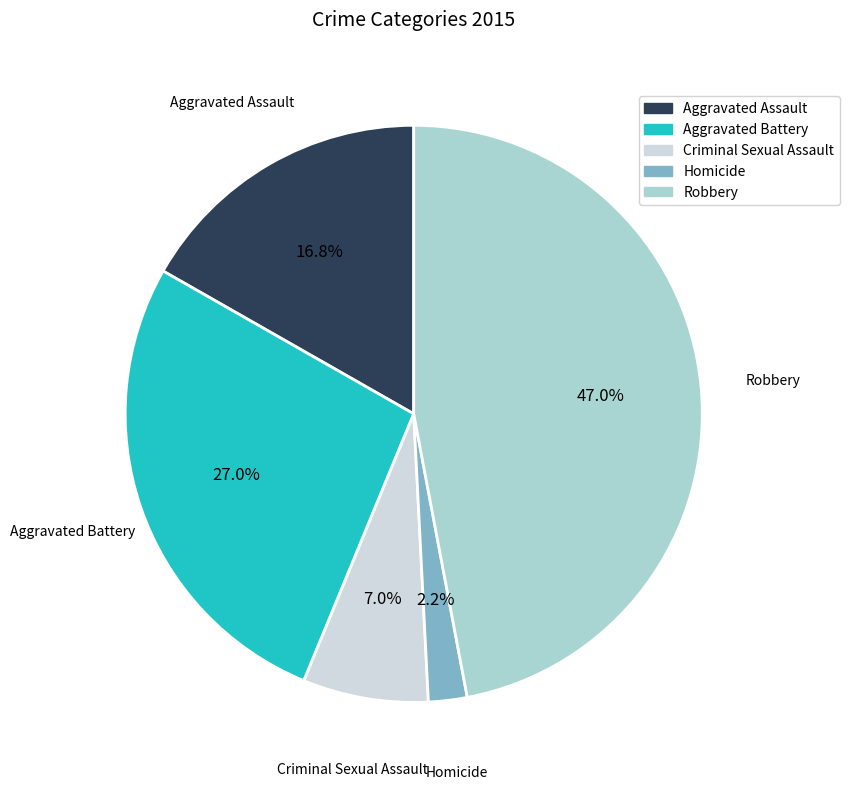

Count the number of slices in the pie.

5